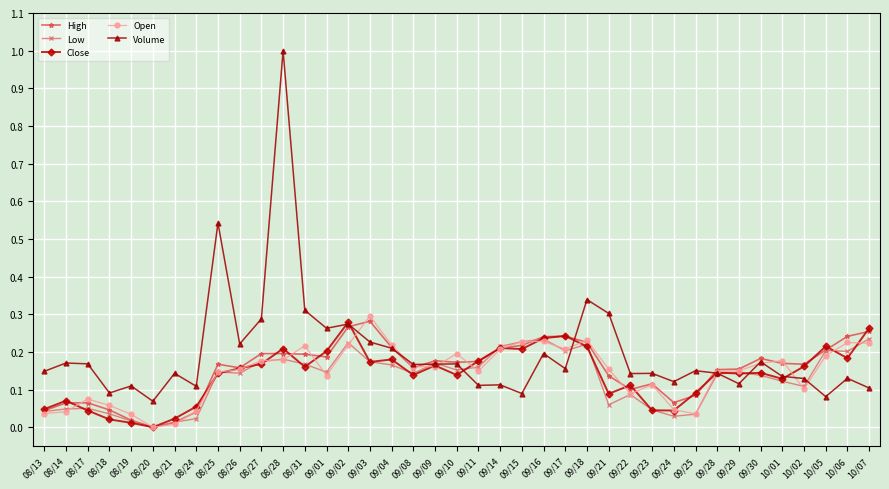

Which series has the largest range (max minus min)?

Volume